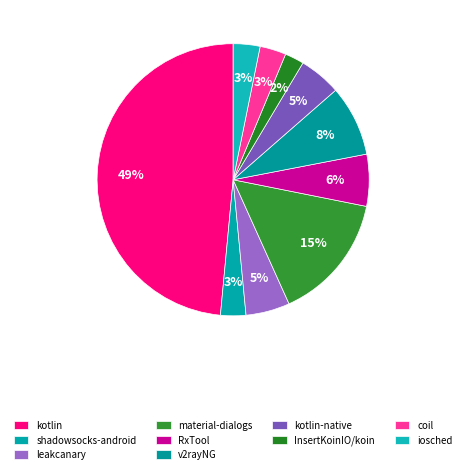

What percentage is the InsertKoinIO/koin slice, to the nearest percent?

2%